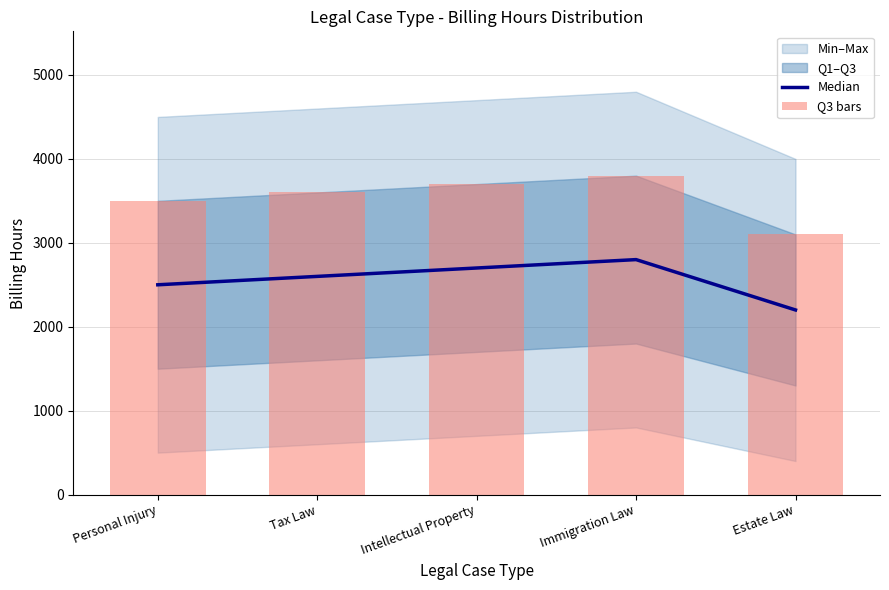

Is it true that Median equals 2200 at Estate Law?

True